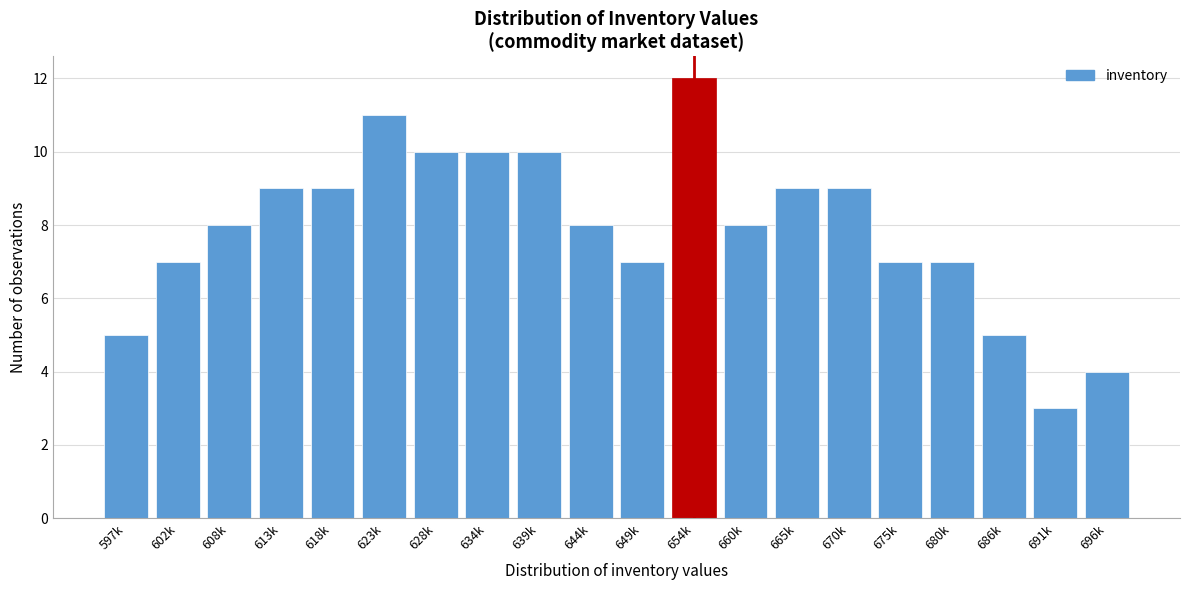

Reading left to right, extract all data points from this chart.

5	7	8	9	9	11	10	10	10	8	7	12	8	9	9	7	7	5	3	4